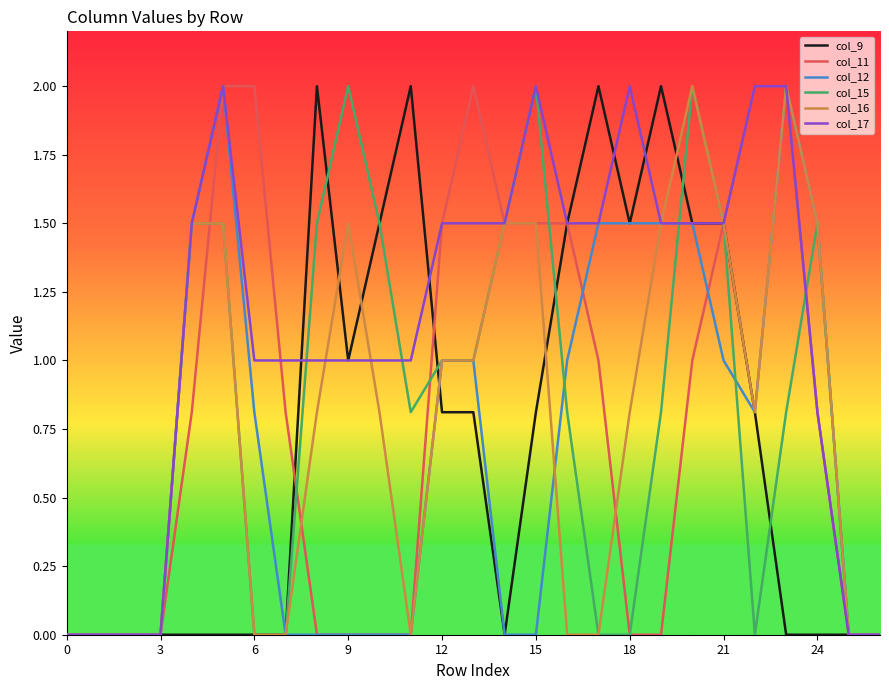

What is the greatest value displayed?

2.0